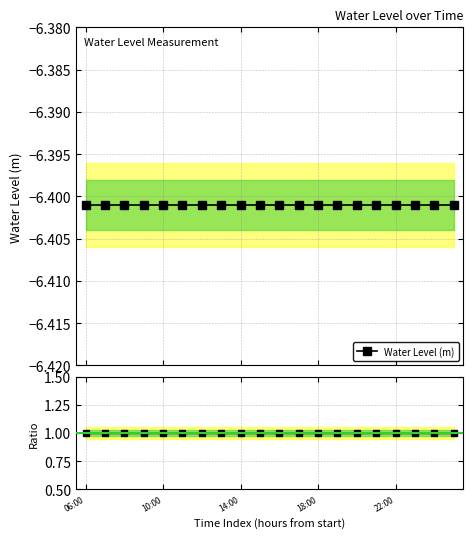

True or false: Water Level (m) and Ratio cross at least once.

False